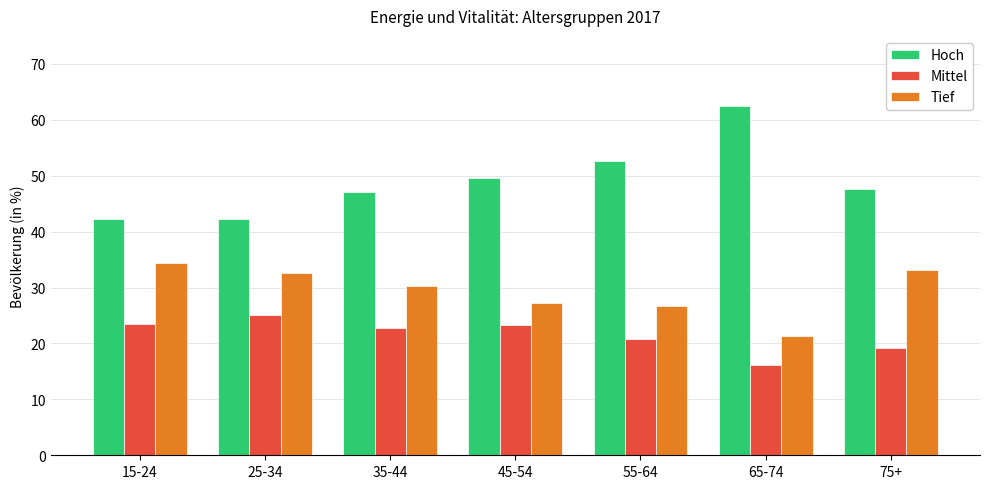

The value of Tief at 65-74 is 21.4. True or false?

True